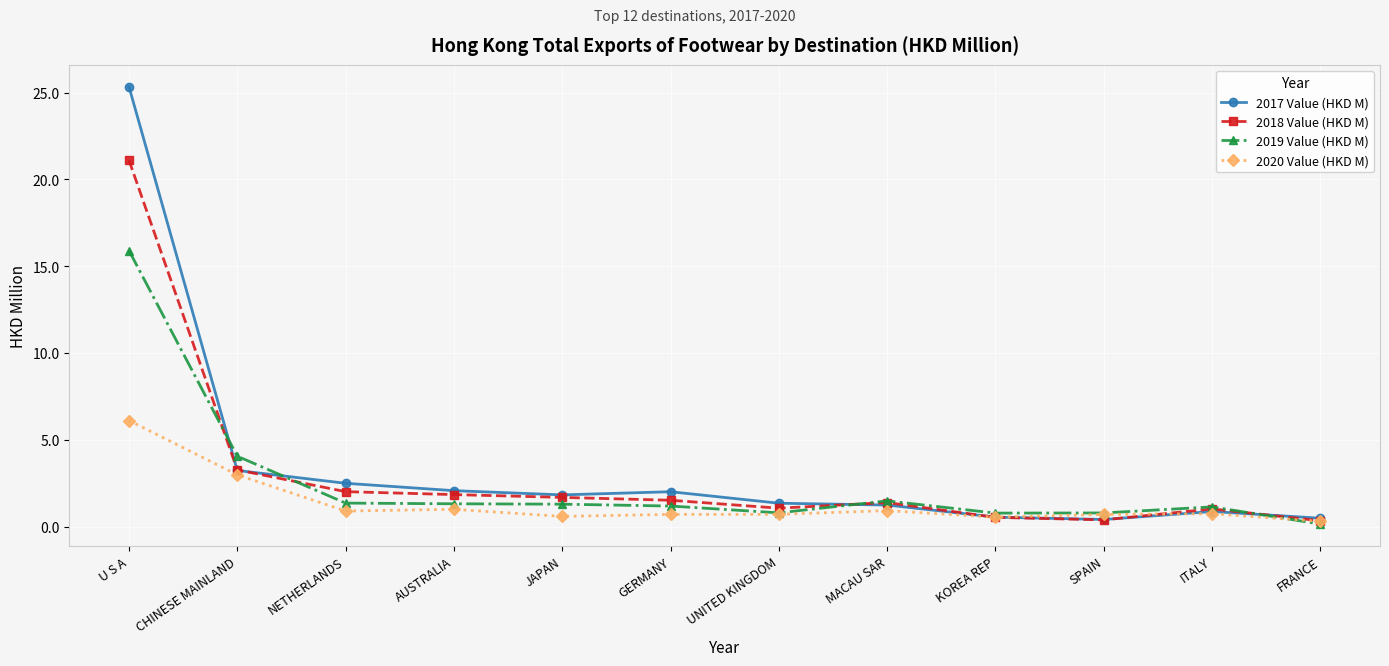

In 2019 Value (HKD M), how many points are lower than both neighbors (excluding endpoints)?

2